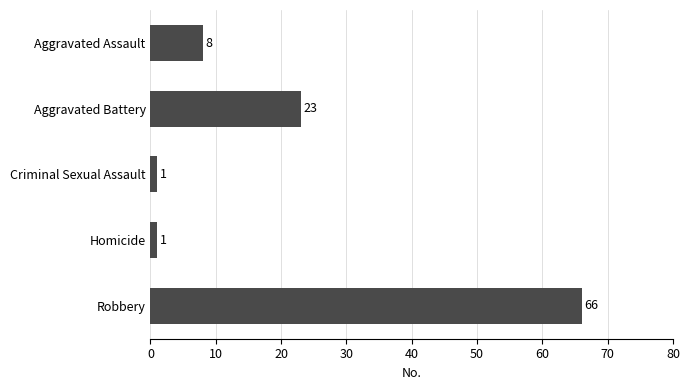

At which category does the chart reach its peak across all series?

Robbery